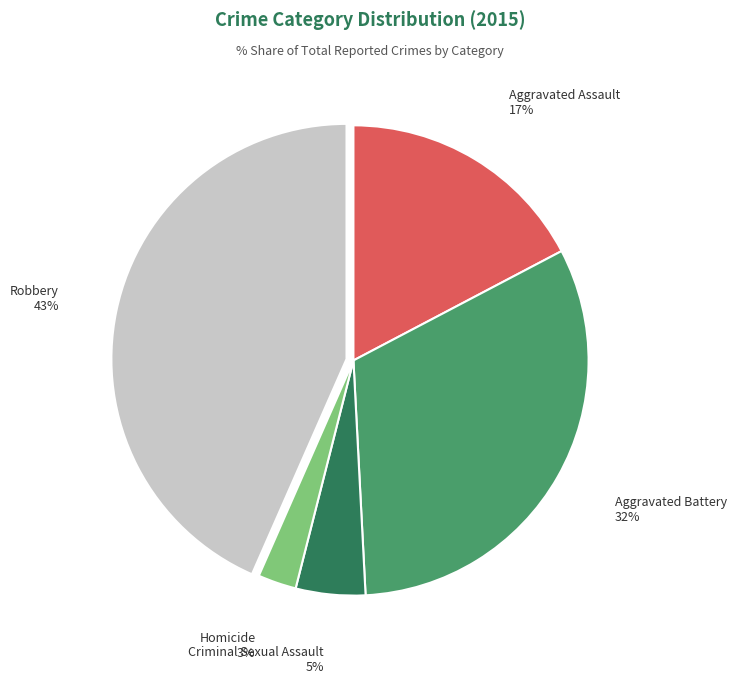

Is it true that Robbery is 43% of the pie?

True